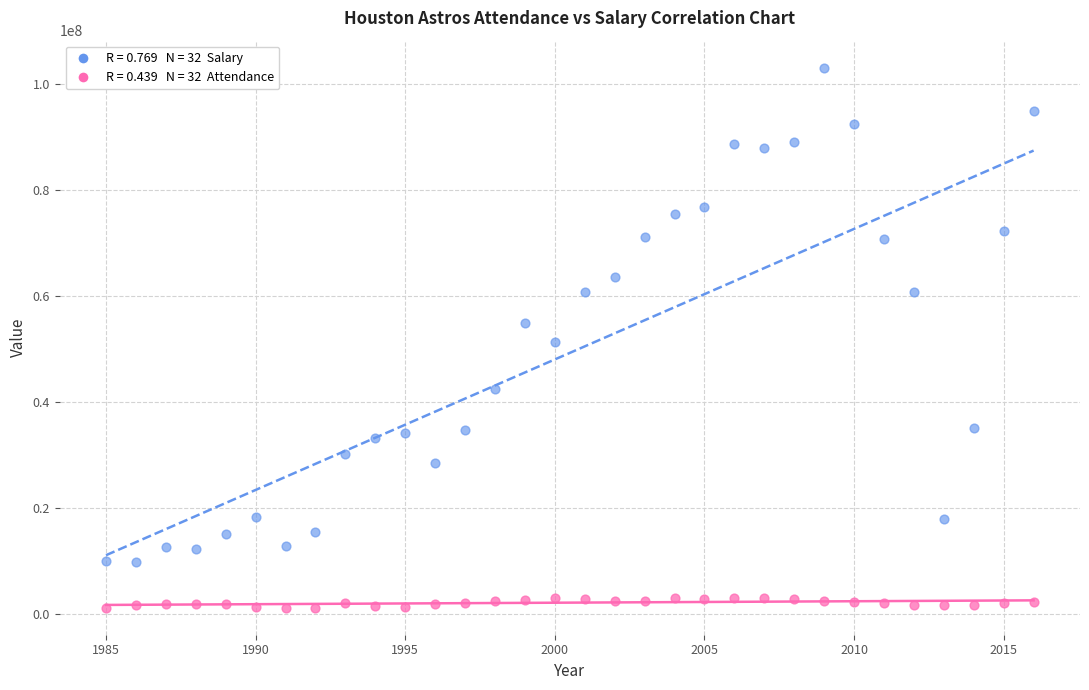

Across all data points, what is the range of X values (max minus min)?

31